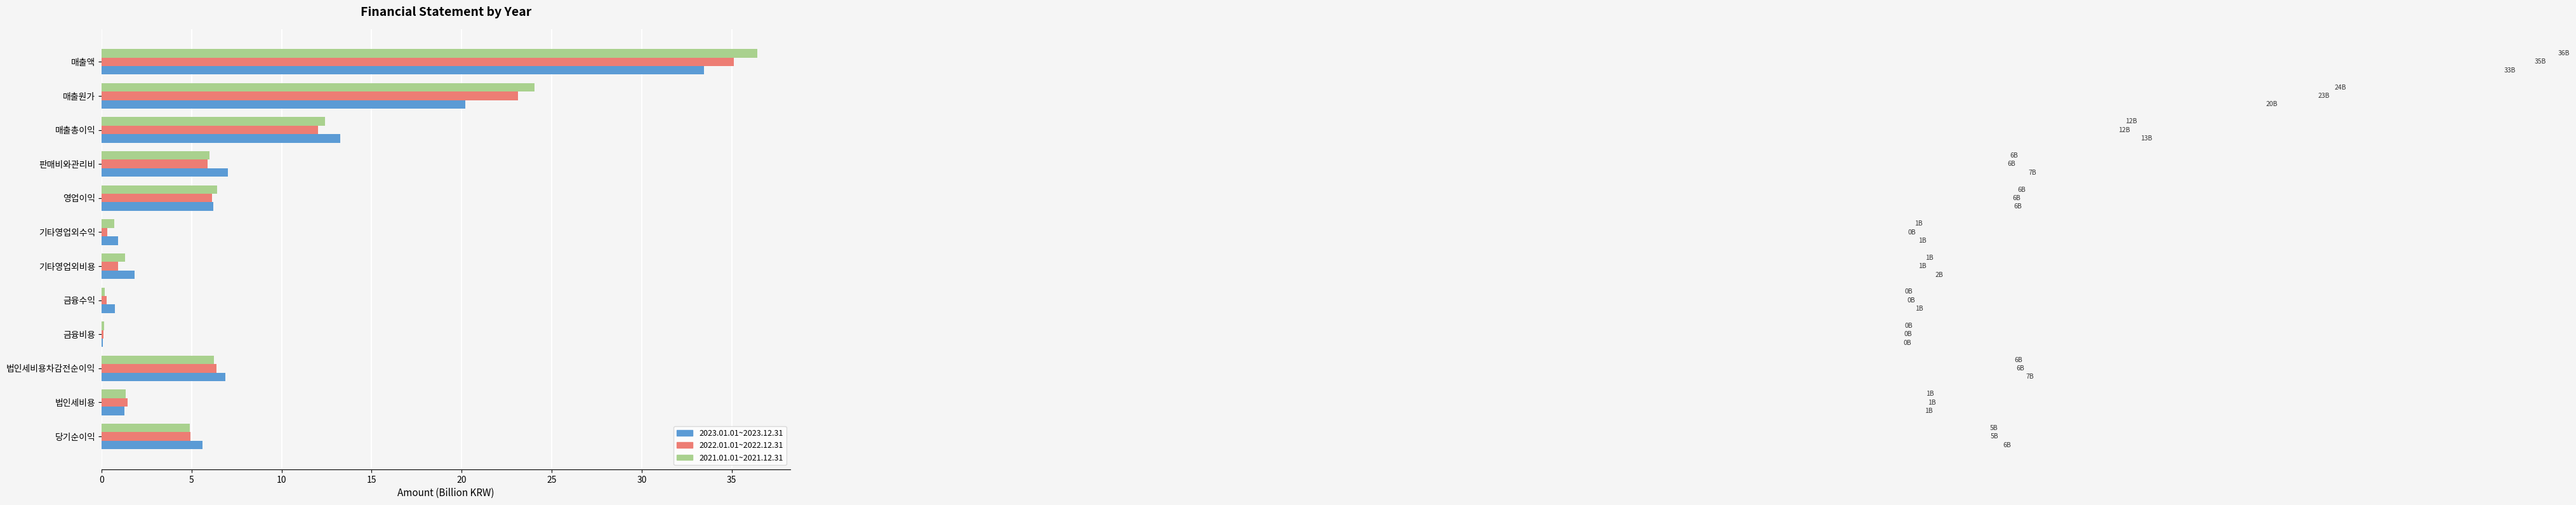

Count the number of data series in this chart.

3